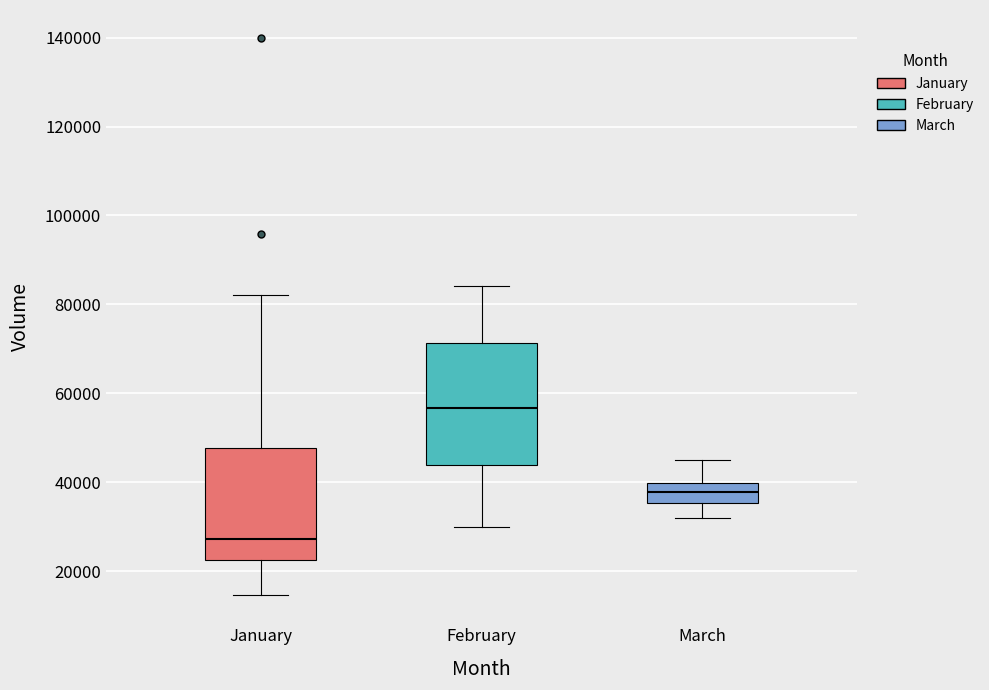

Which box's median line is the lowest?

January